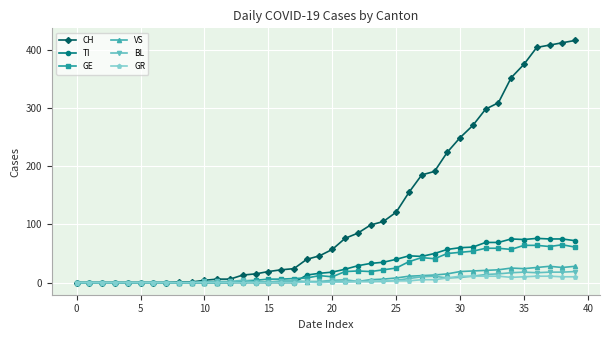

Which series has the largest range (max minus min)?

CH